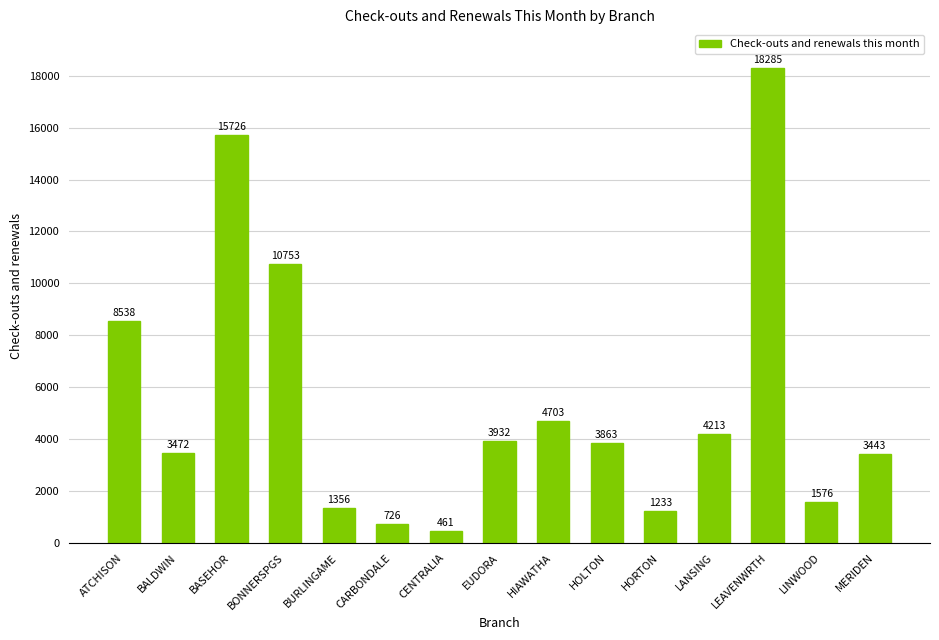

Reading left to right, what are all the values shown in this chart?

ATCHISON=8538	BALDWIN=3472	BASEHOR=15726	BONNERSPGS=10753	BURLINGAME=1356	CARBONDALE=726	CENTRALIA=461	EUDORA=3932	HIAWATHA=4703	HOLTON=3863	HORTON=1233	LANSING=4213	LEAVENWRTH=18285	LINWOOD=1576	MERIDEN=3443